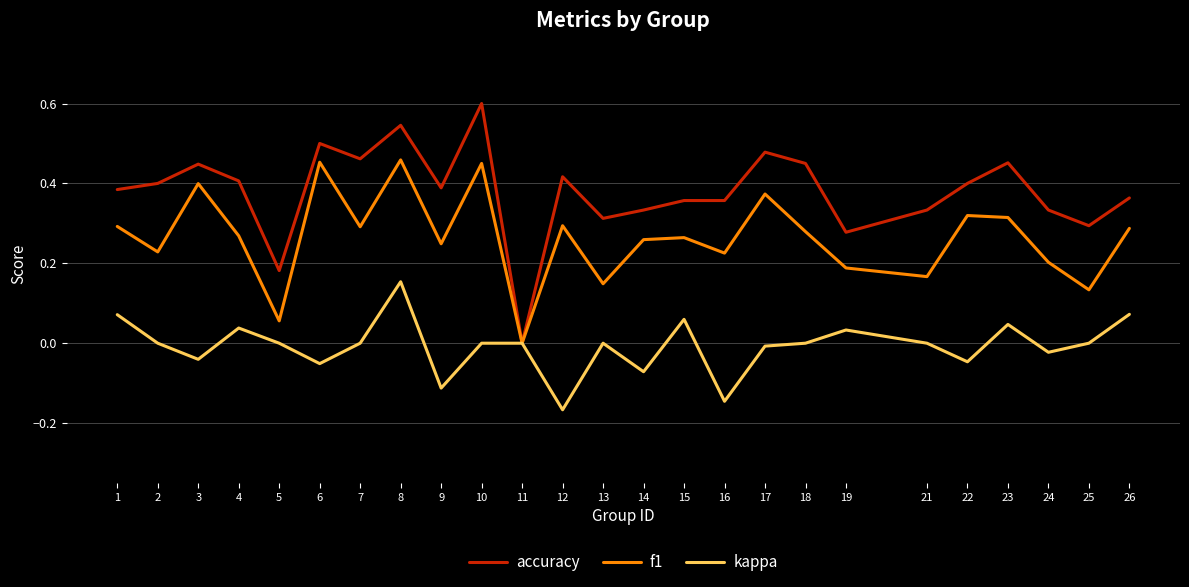

How many categories are shown in the chart?

25